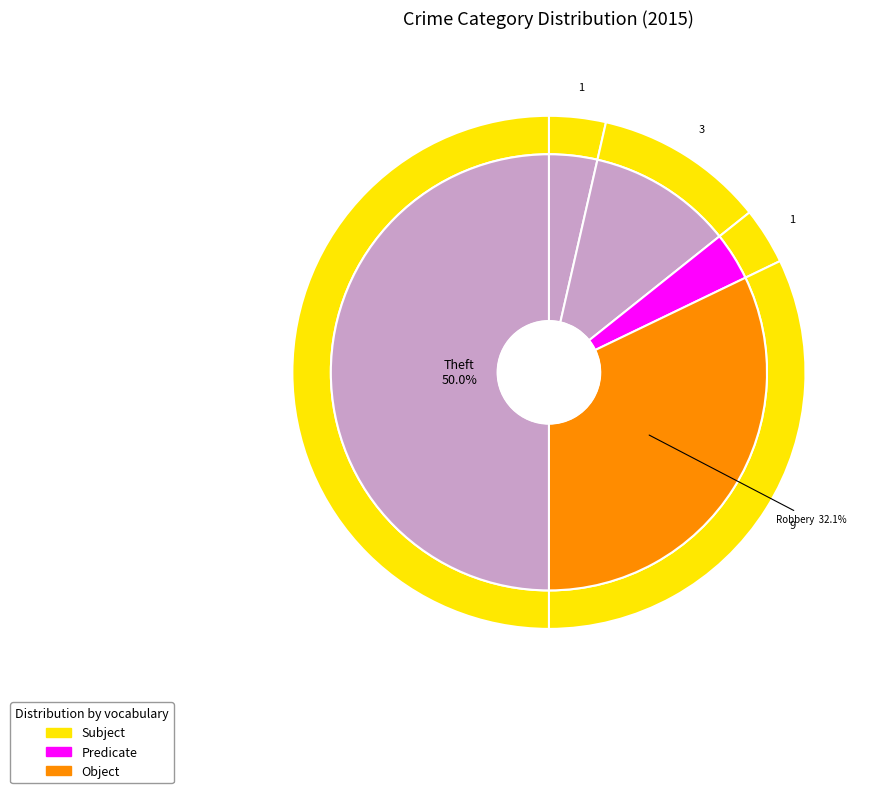

Which has a higher value, Theft or Aggravated Battery?

Theft